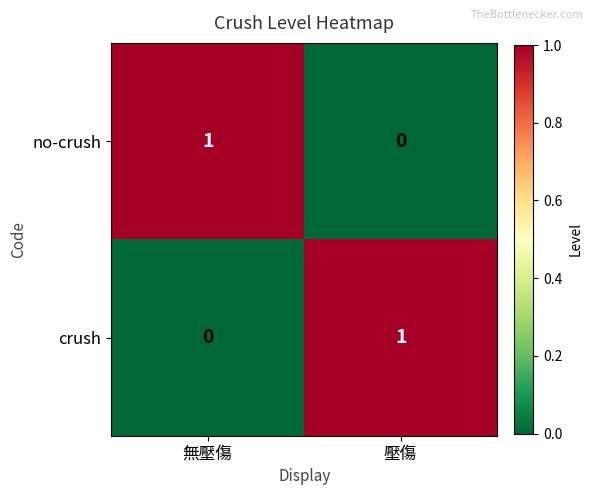

Reading right to left, list all the values displayed in this chart.

no-crush: 壓傷=0	無壓傷=1
crush: 壓傷=1	無壓傷=0